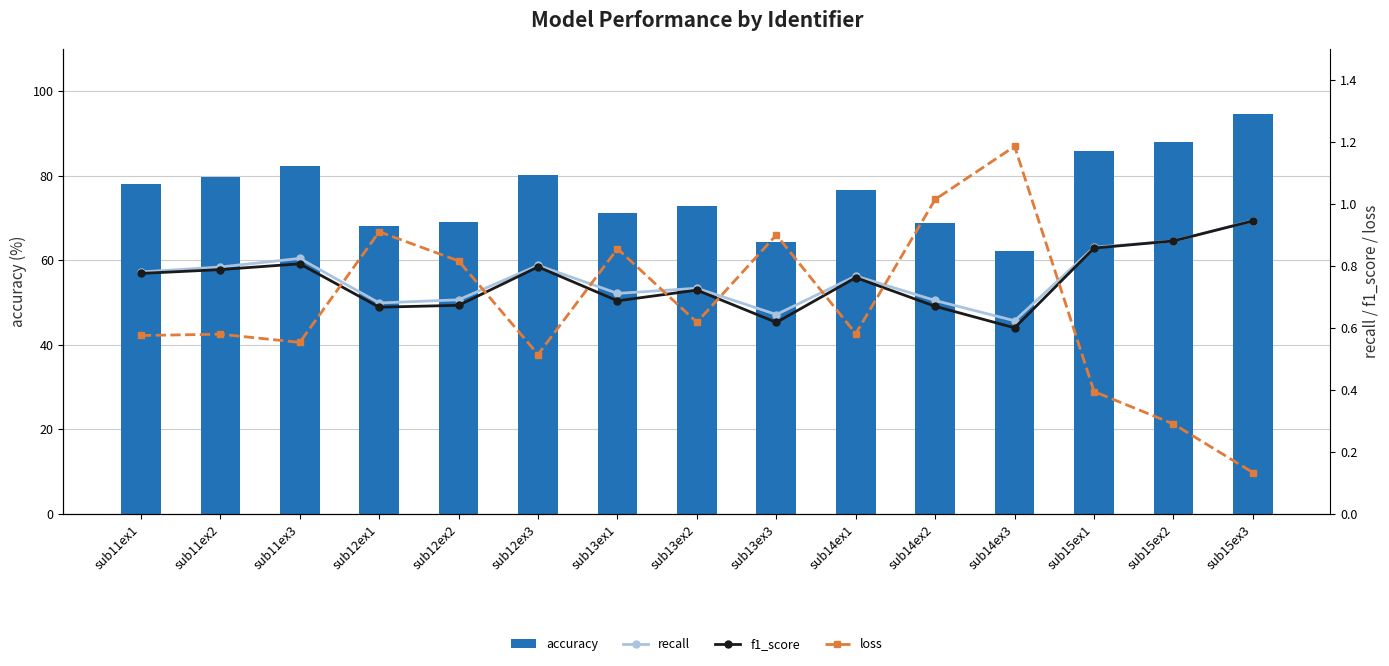

Does the chart contain stacked bars?

No